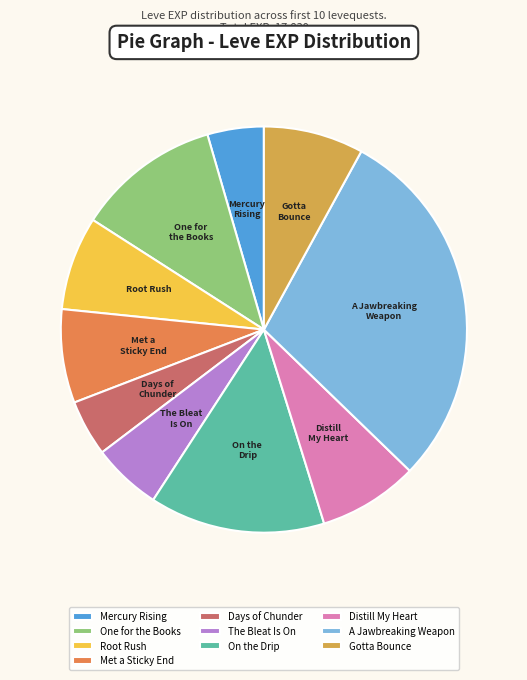

Is Days of Chunder the majority of the pie?

No